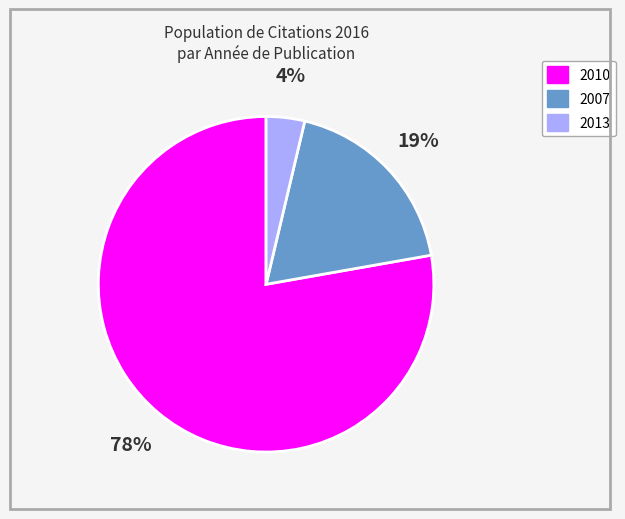

Count the number of slices in the pie.

3